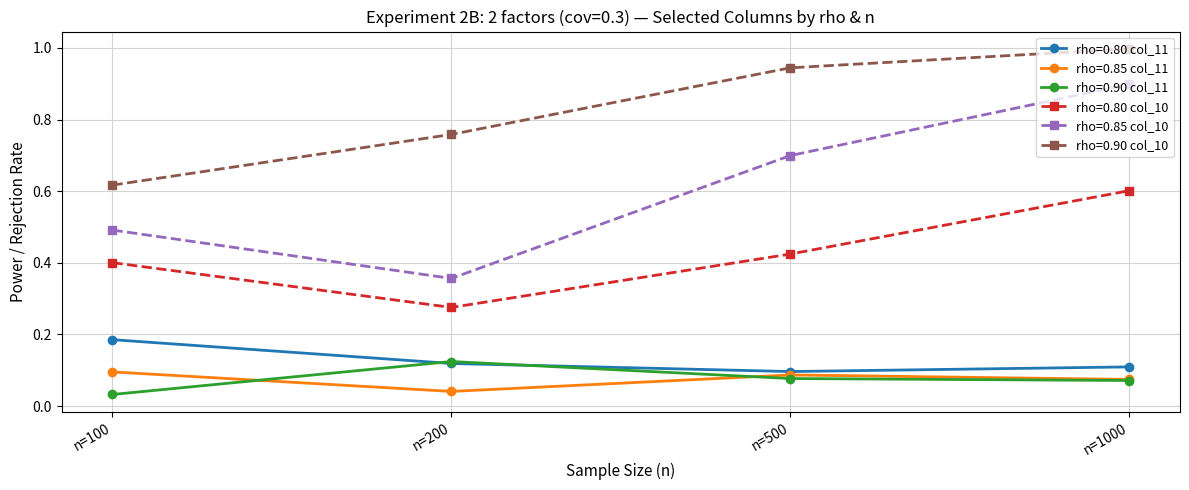

Which series has the largest range (max minus min)?

rho=0.85 col_10